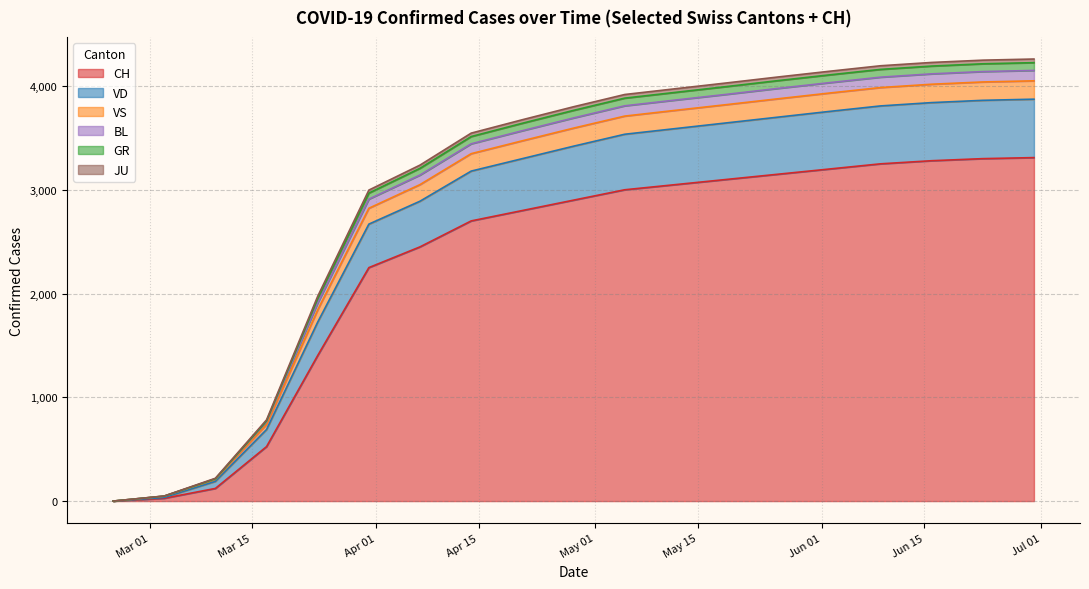

What is the label of the 17th point from the right?

2020-03-10